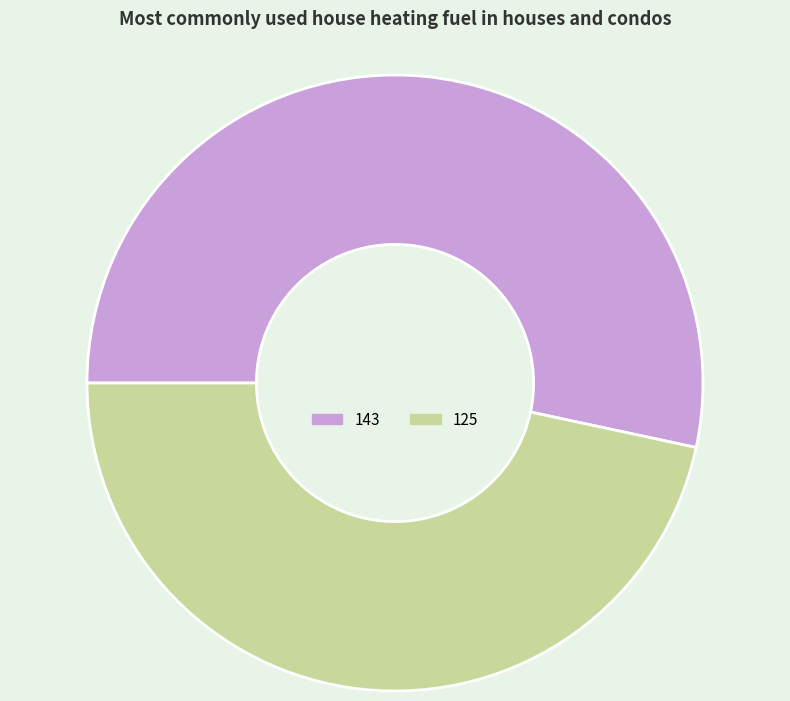

Count the number of slices in the pie.

2